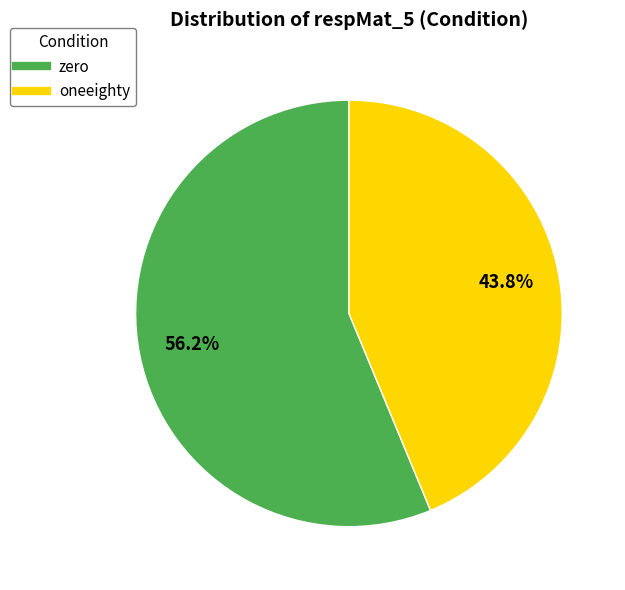

Which category has the smallest portion of the pie?

oneeighty